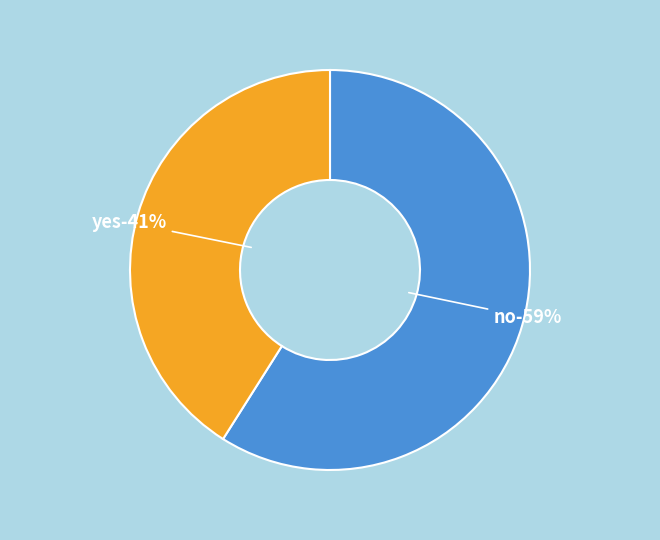

To the nearest percent, what is the combined percentage of no and yes?

100%